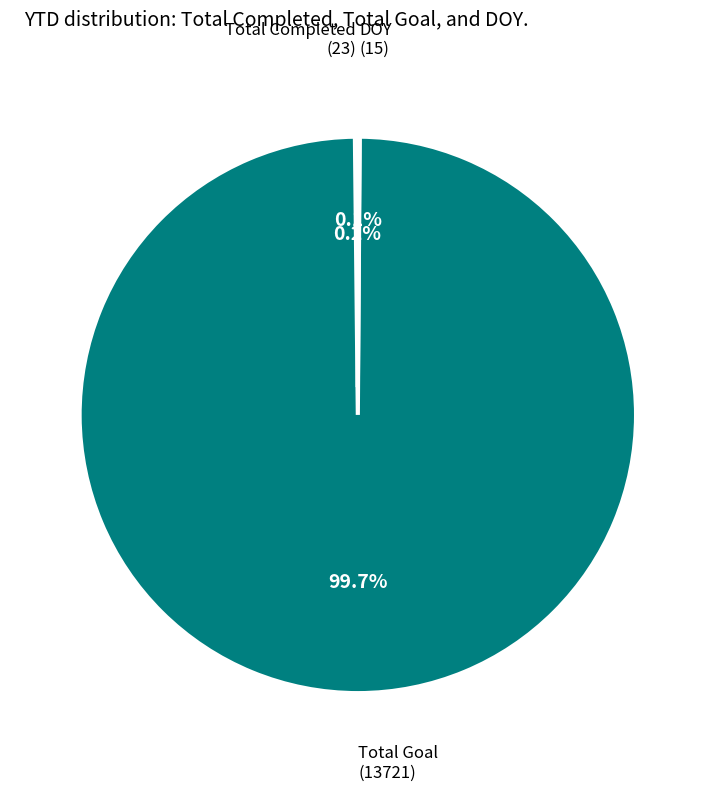

Which category accounts for the majority?

Total Goal